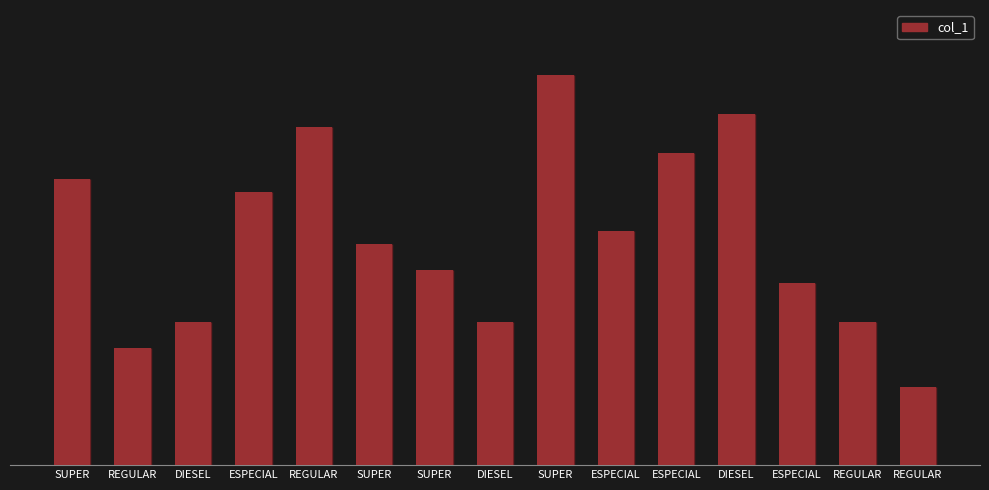

Which category has the lowest value across all series?

REGULAR